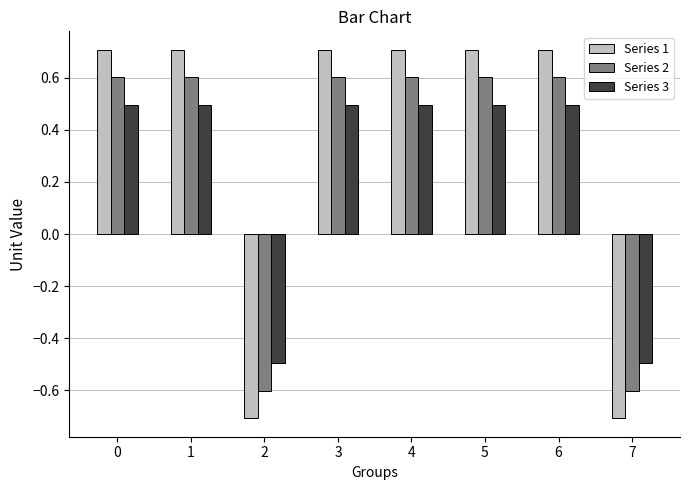

How many values in the Series 3 series are below 0?

2